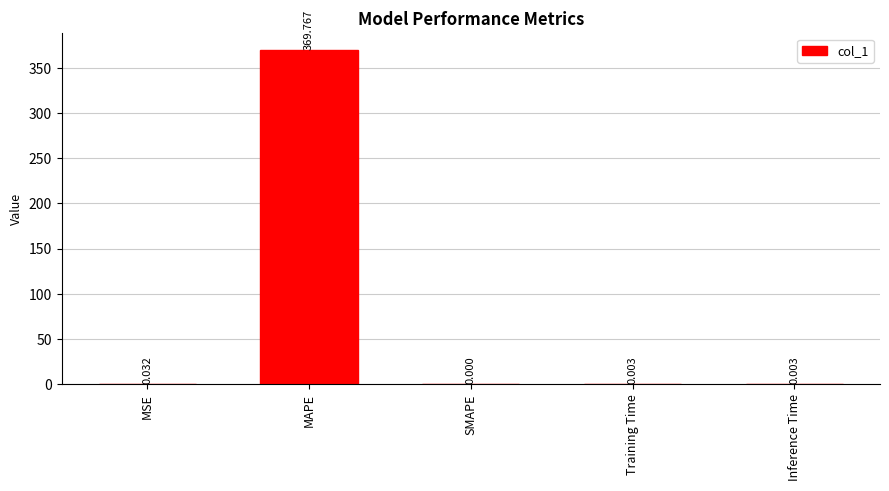

Between MSE and MAPE, which is larger?

MAPE